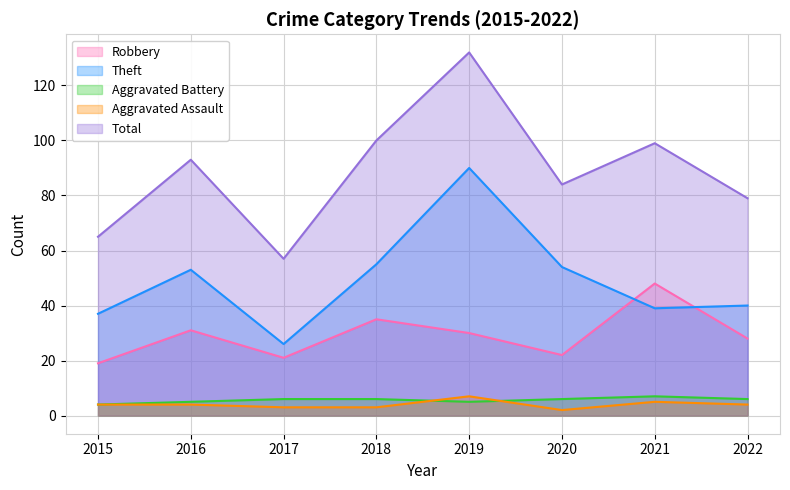

How many lines are shown in the chart?

5